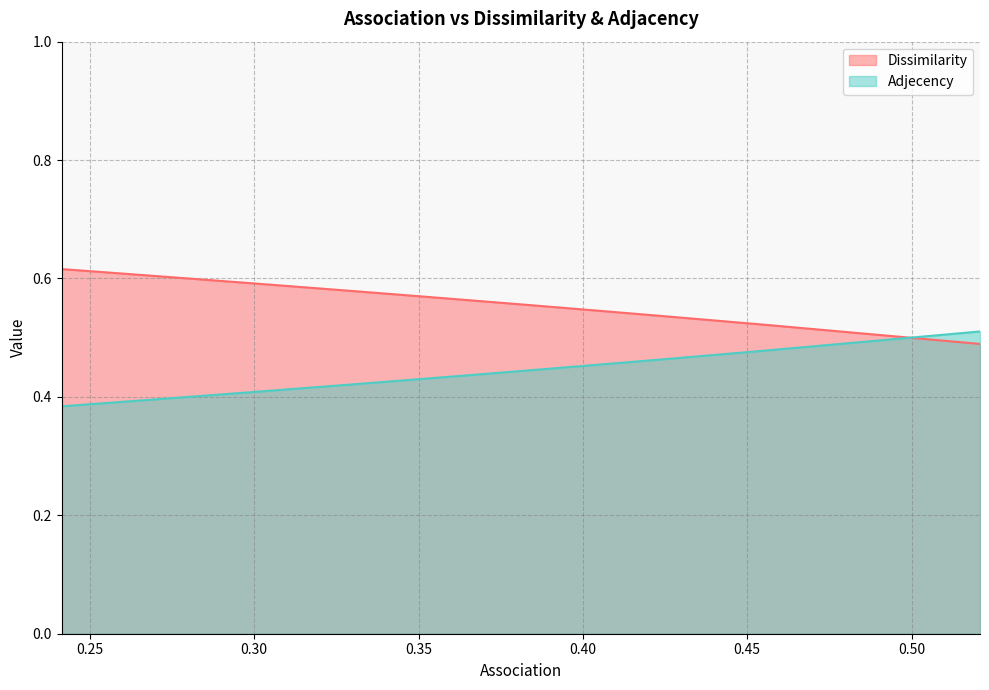

What is the total value across all series at 6?

1.0